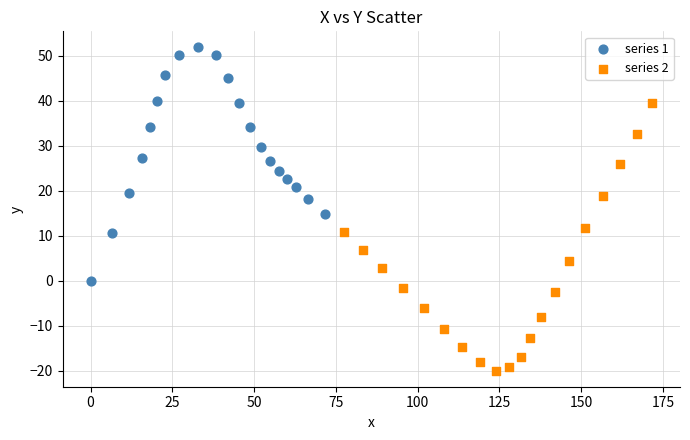

Which series has the largest Y range (max minus min)?

series 2